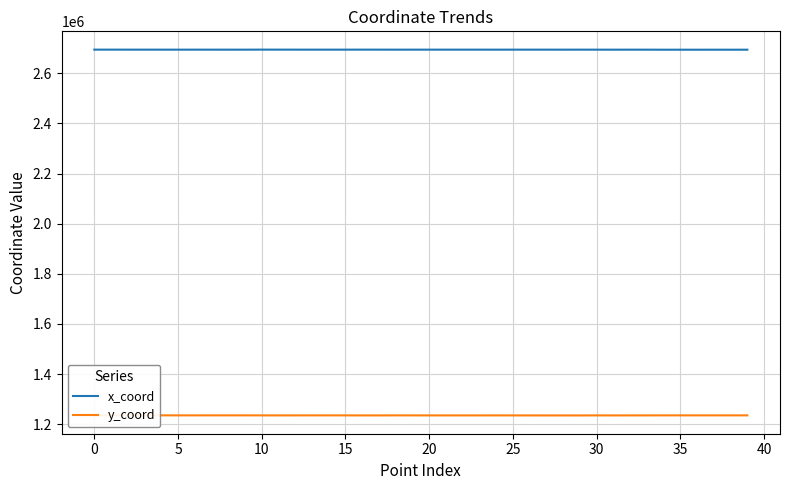

True or false: y_coord and x_coord cross at least once.

False